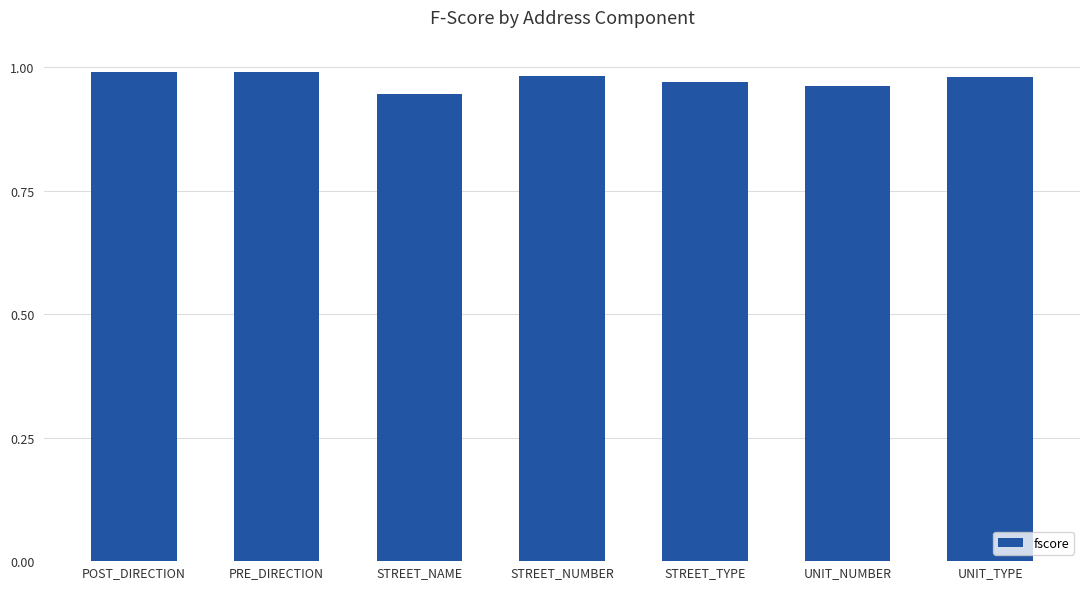

What position from the left is POST_DIRECTION?

1